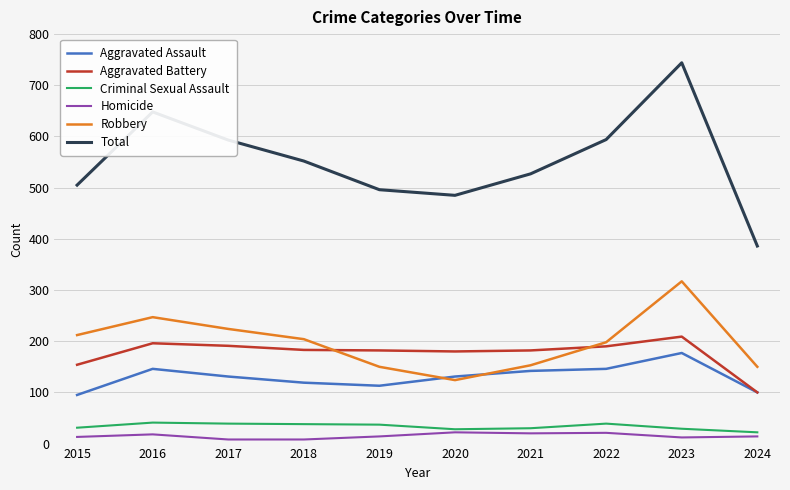

True or false: Homicide and Total cross at least once.

False